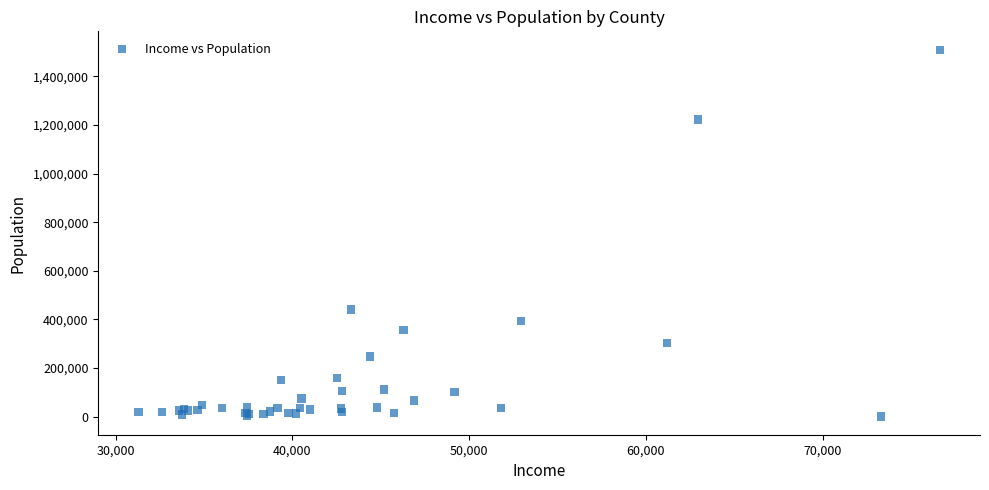

What Y value in the scatter plot is closest to 755723?

441603